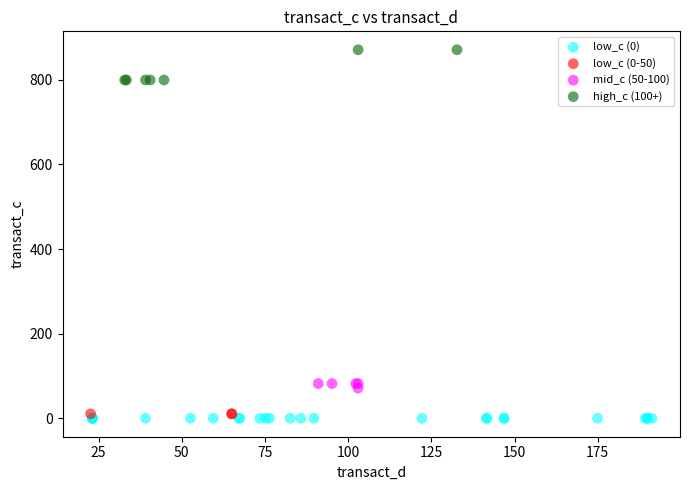

Which series contains the highest Y value?

high_c (100+)